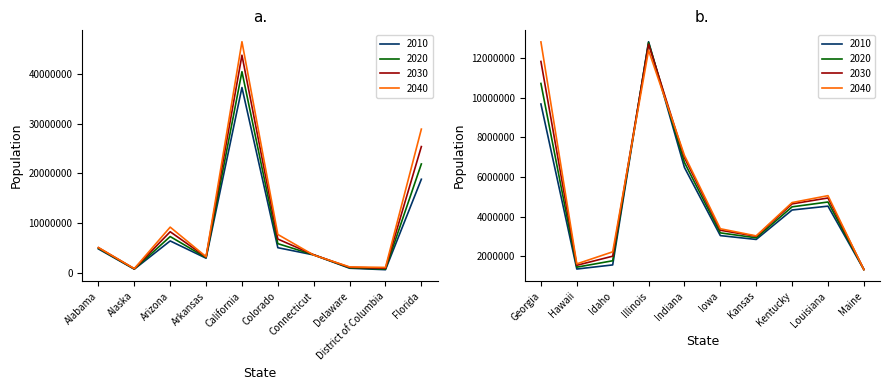

After their last crossing, which series has the higher values: 2030 or 2020?

2030